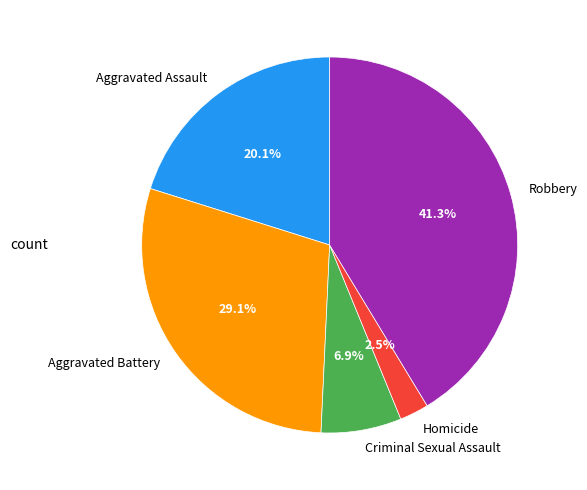

Which category has the biggest portion of the pie?

Robbery